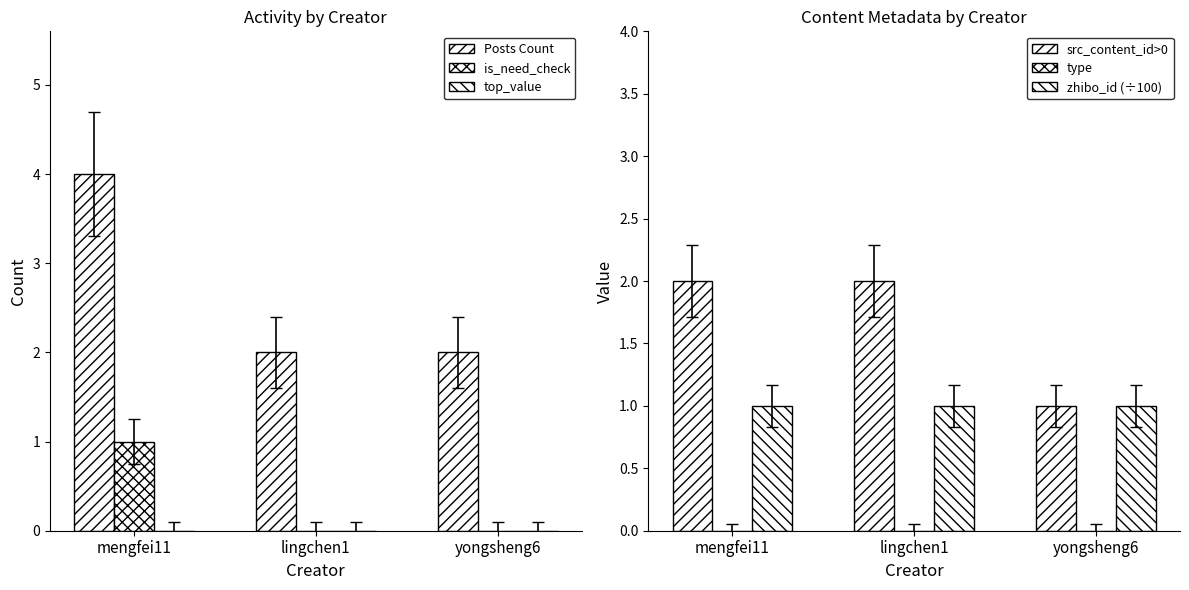

At which category does the chart reach its peak across all series?

mengfei11